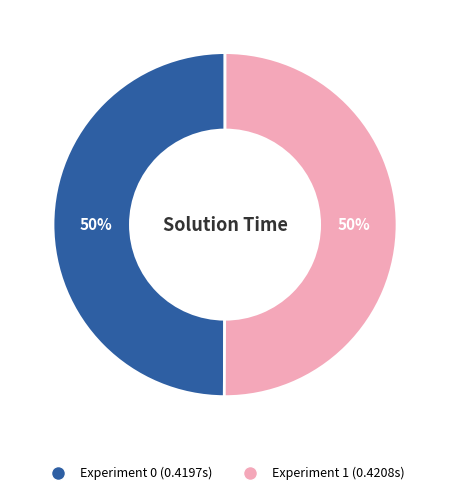

Do Experiment 1 and Experiment 0 together represent more than half of the pie?

Yes